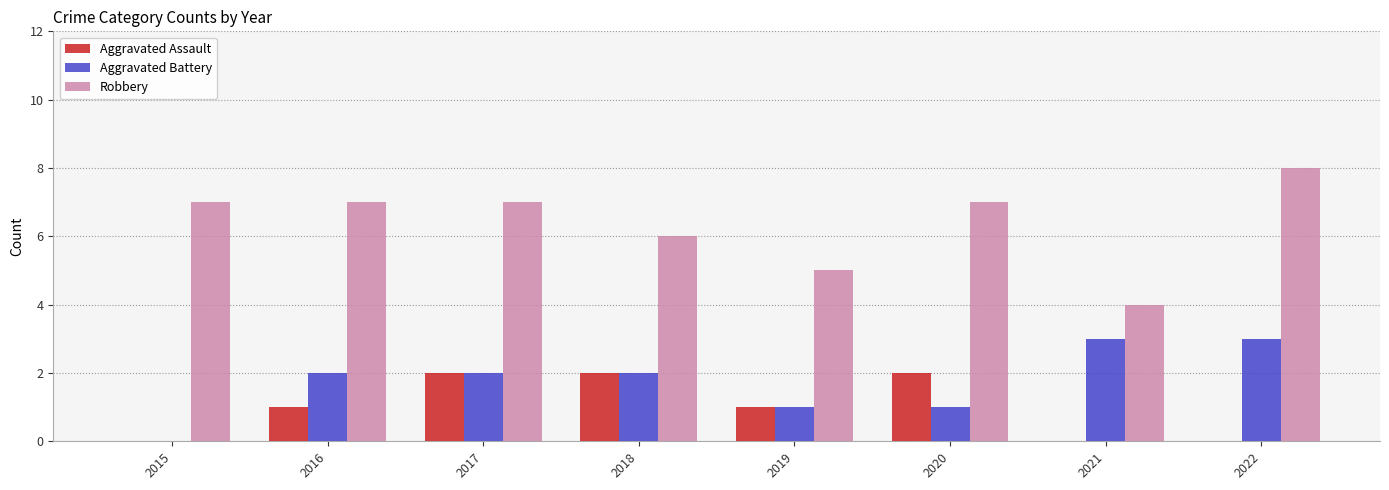

What is the sum of the Aggravated Assault values at 2017 and 2015?

2